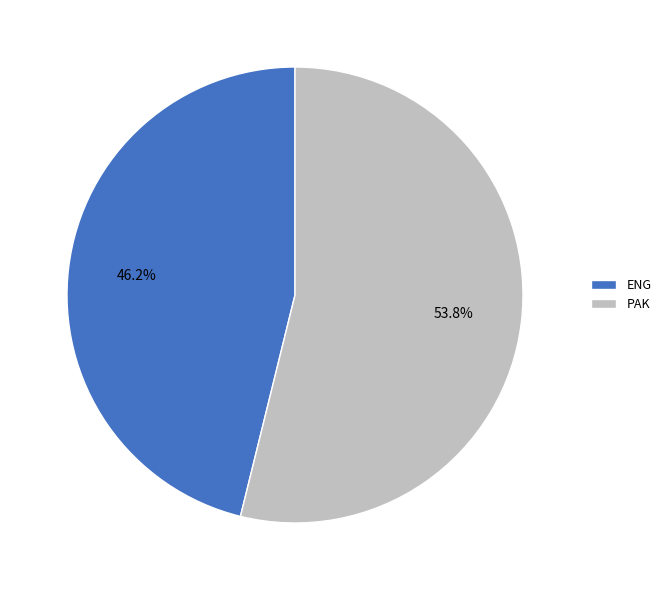

Which slice is the largest?

PAK